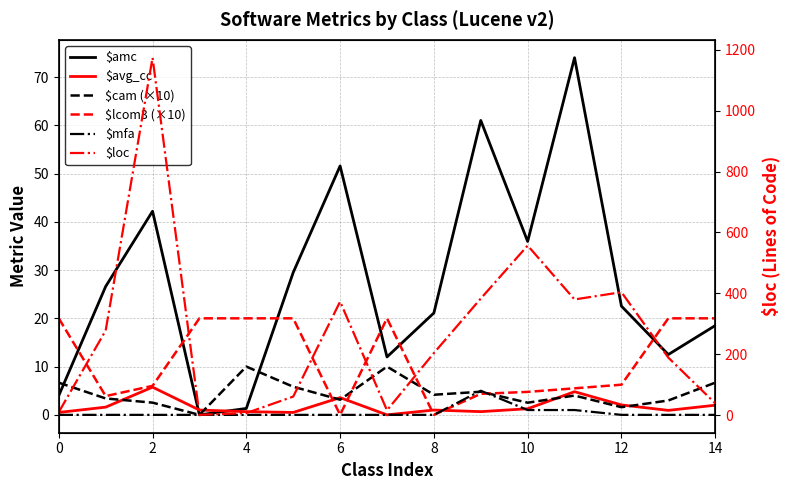

Which series has the largest range (max minus min)?

$loc